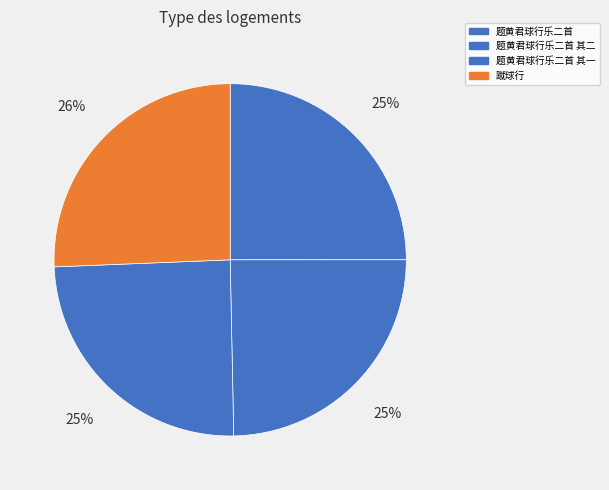

Which has a higher value, 蹴球行 or 题黄君球行乐二首 其二?

蹴球行